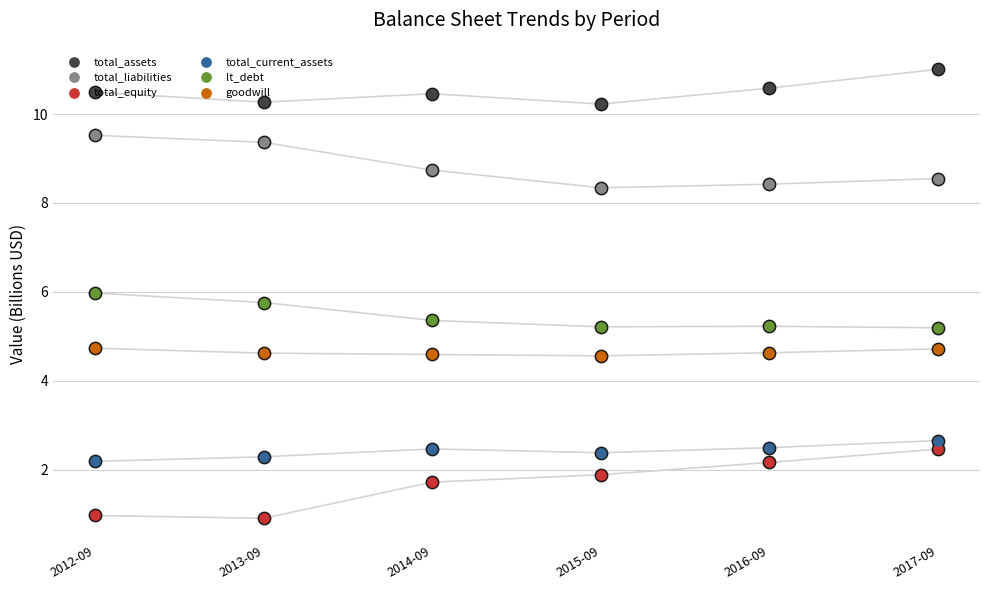

Which series has the largest total across all categories?

total_assets